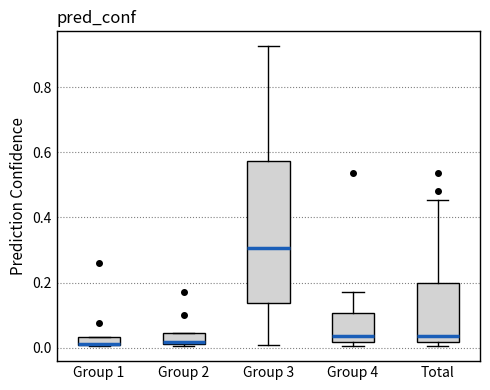

Where is the lower edge of the box for Group 3 on the y-axis? The values are not printed on the chart, so give them approximately, as read against the axis.

0.14